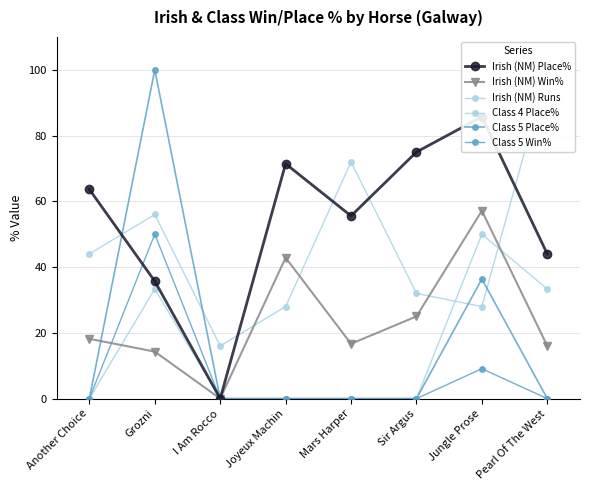

List the labels in order of Irish (NM) Win% value, smallest first.

I Am Rocco, Grozni, Pearl Of The West, Mars Harper, Another Choice, Sir Argus, Joyeux Machin, Jungle Prose